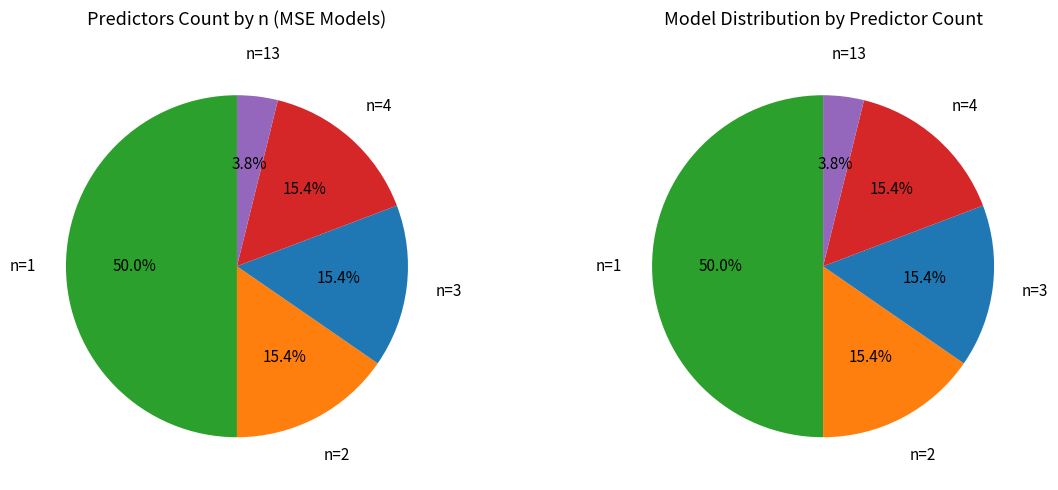

To the nearest percent, what percentage of the pie is n=13?

4%